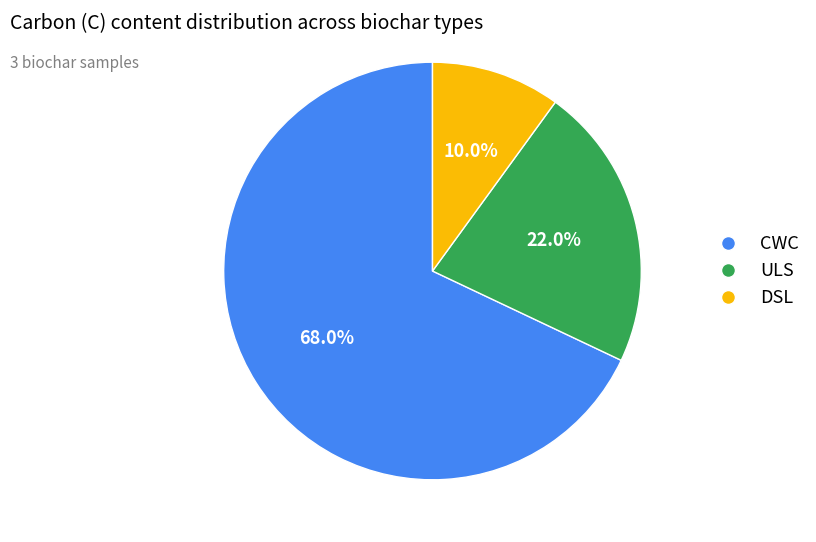

Which category has the smallest portion of the pie?

DSL